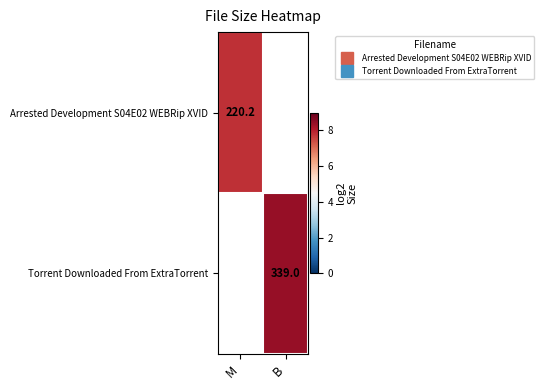

The Arrested Development S04E02 WEBRip XVID series shows 7.8 at M. True or false?

True